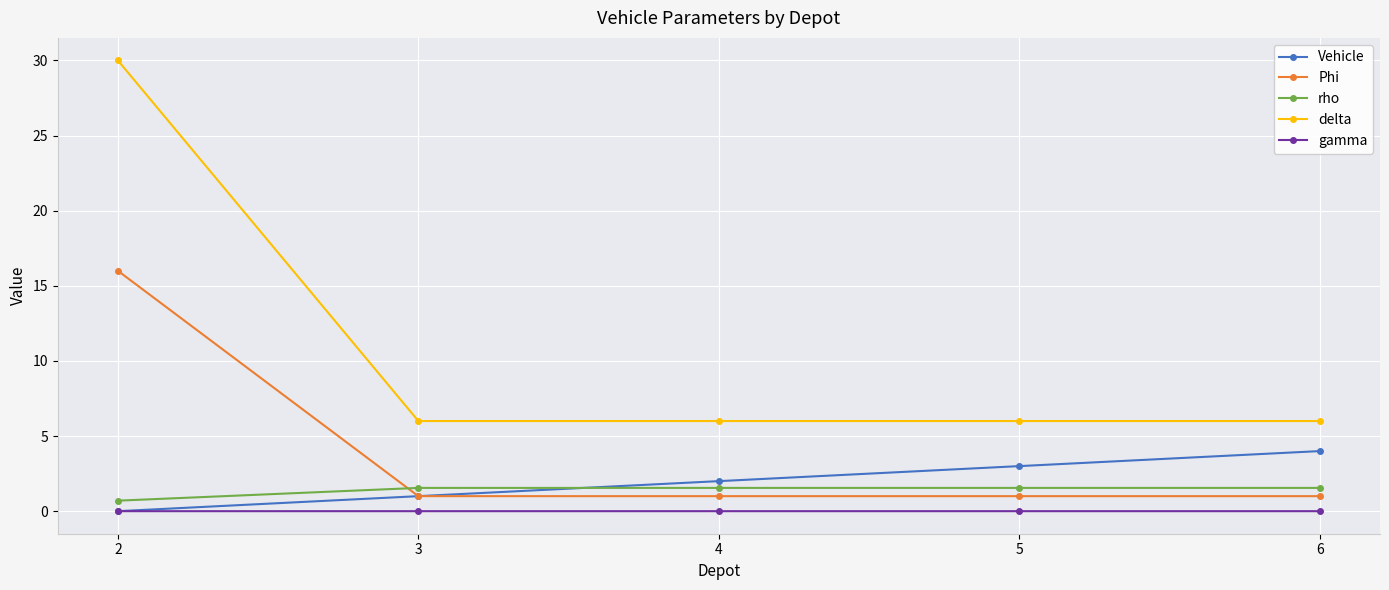

List the series in order of their peak value, highest first.

delta, Phi, Vehicle, rho, gamma